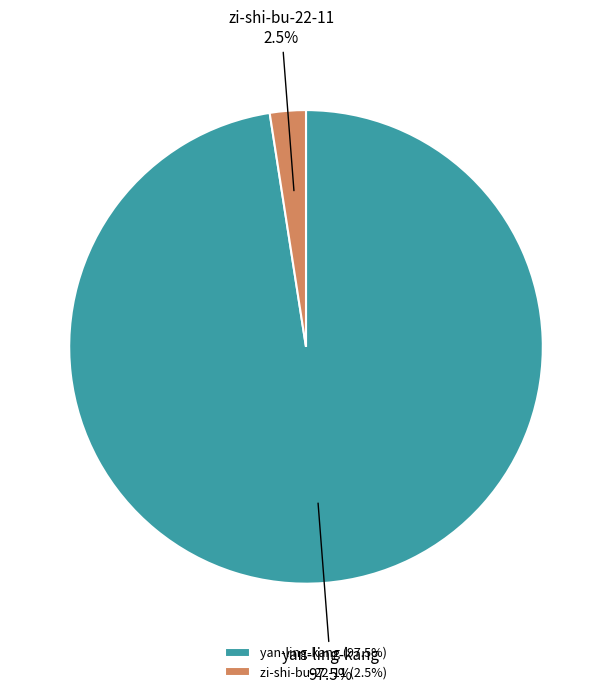

Between yan-ling-kang and zi-shi-bu-22-11, which is larger?

yan-ling-kang